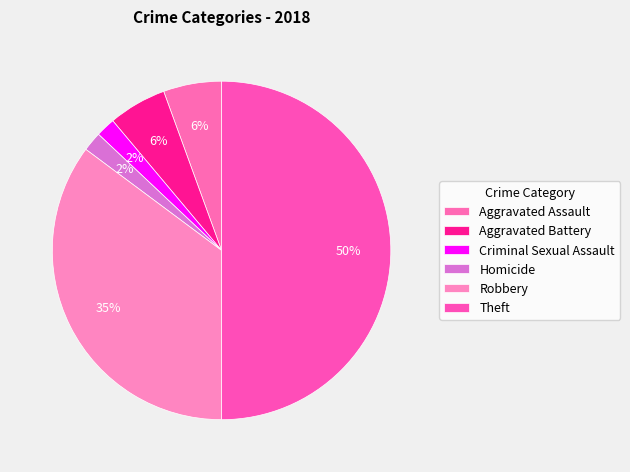

How many slices are in this pie chart?

6